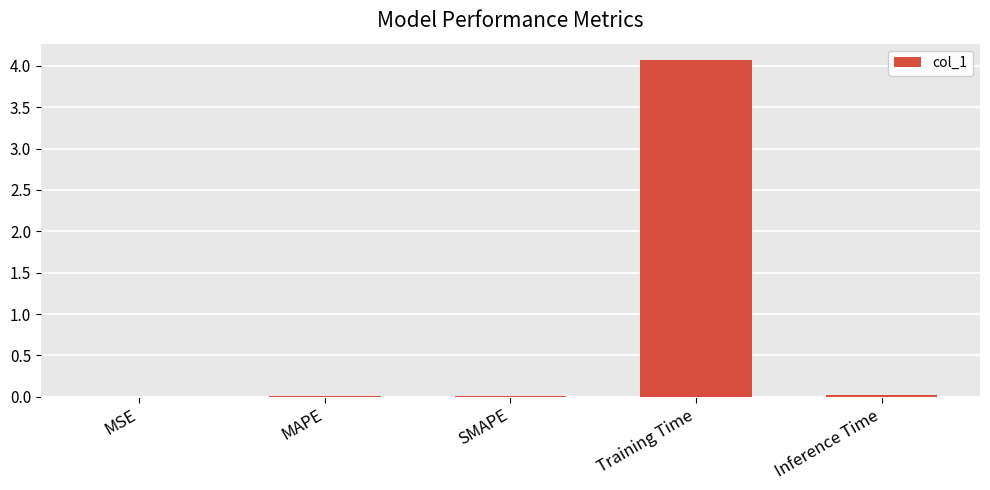

The chart shows a value of 0.0 at MAPE. True or false?

True